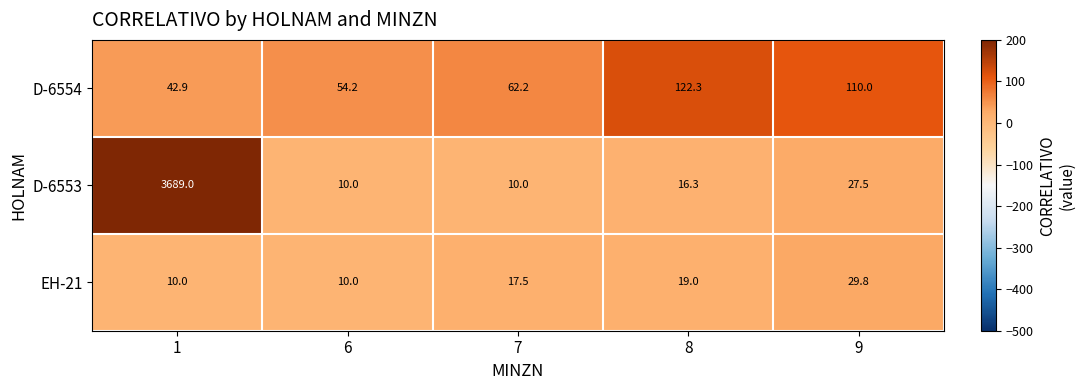

Reading right to left, what are all the values shown in this chart?

D-6554: 110.0	122.3	62.2	54.2	42.9
D-6553: 27.5	16.3	10.0	10.0	3689.0
EH-21: 29.8	19.0	17.5	10.0	10.0